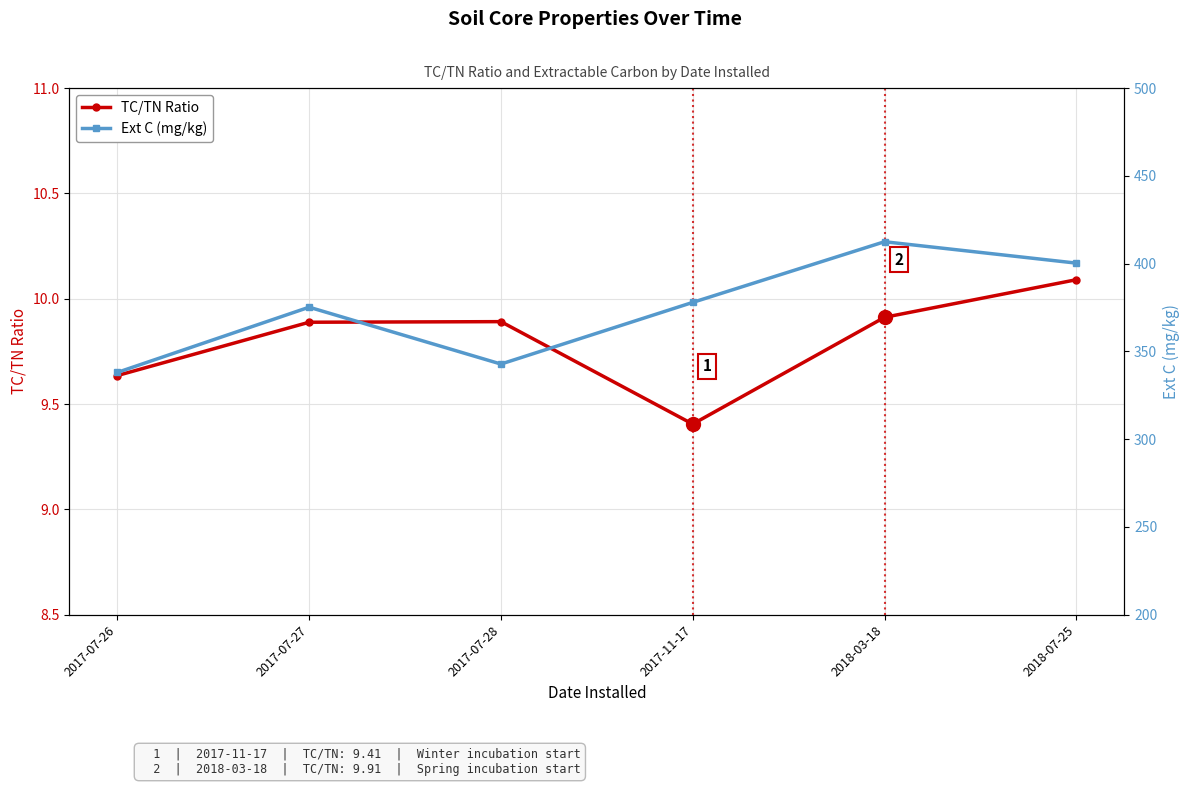

What position from the left is 2017-11-17?

4